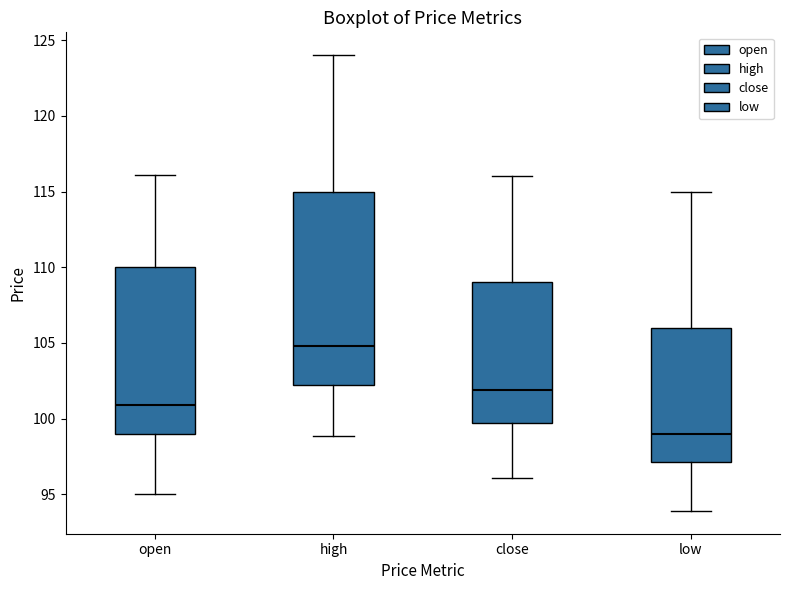

Which box is the tallest, from its lower edge to its upper edge?

high